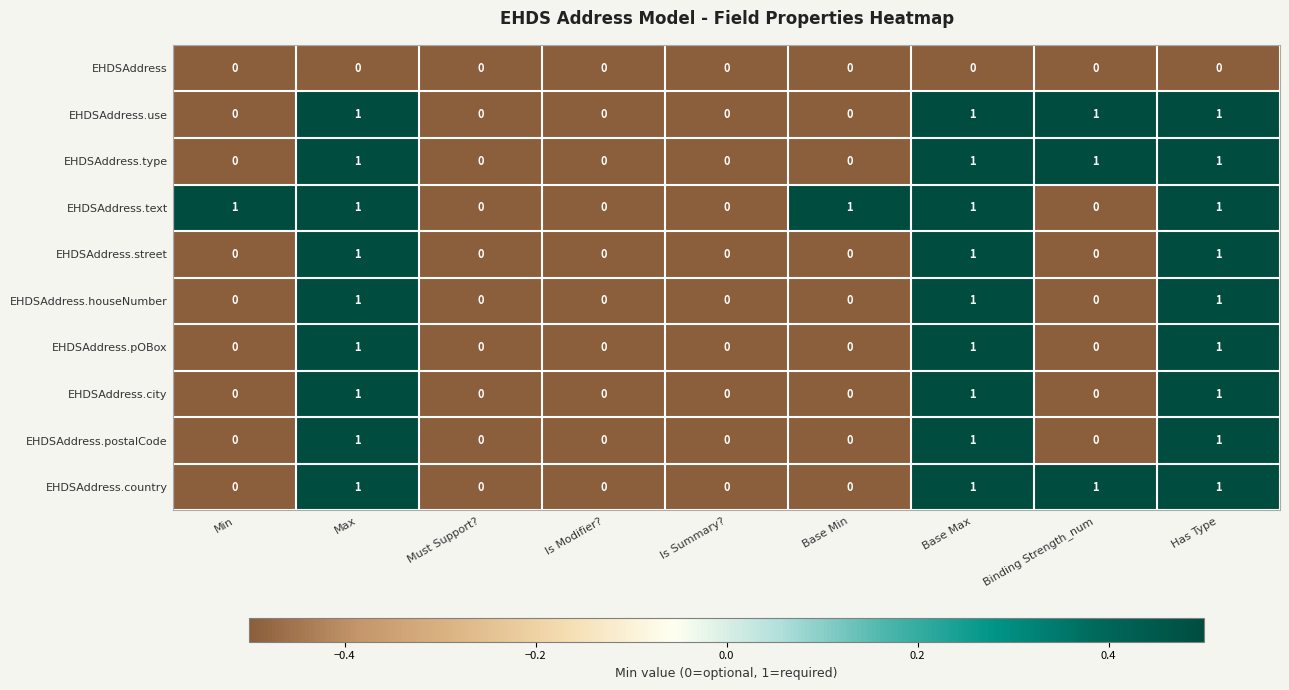

Is it true that EHDSAddress.pOBox equals 1 at Base Min?

False